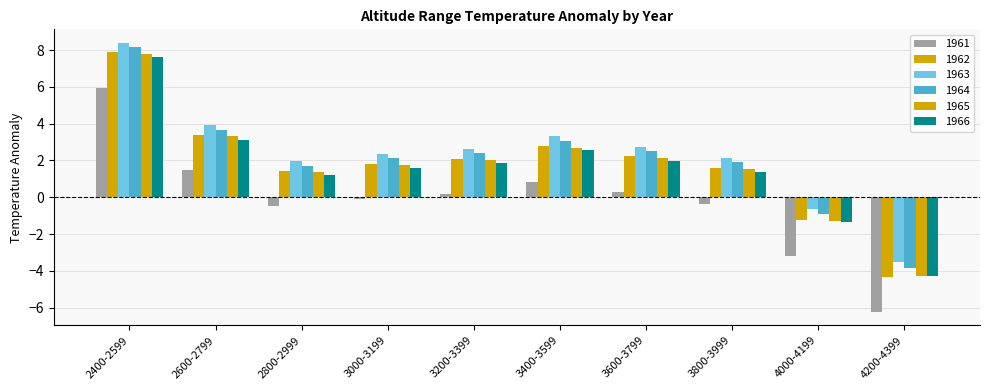

Count the number of categories in the chart.

10